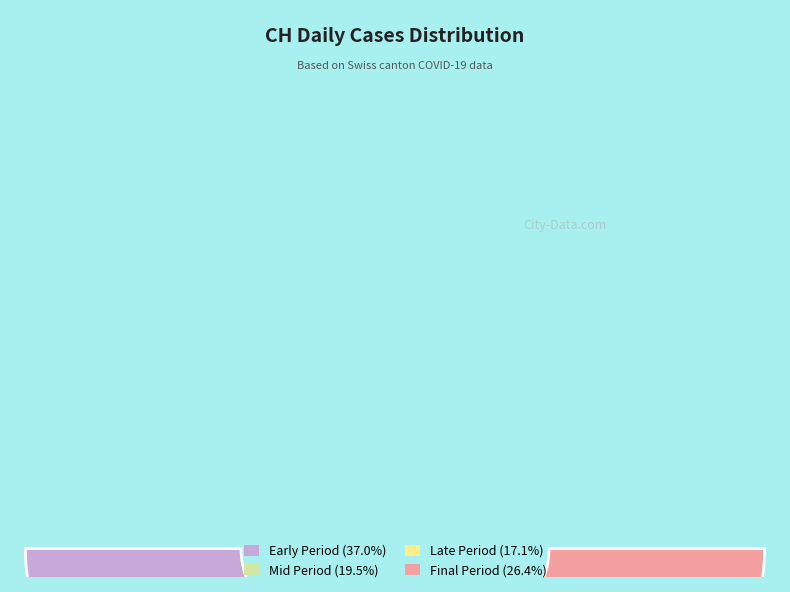

Is it true that 2020-06-28 is 1% of the pie?

False